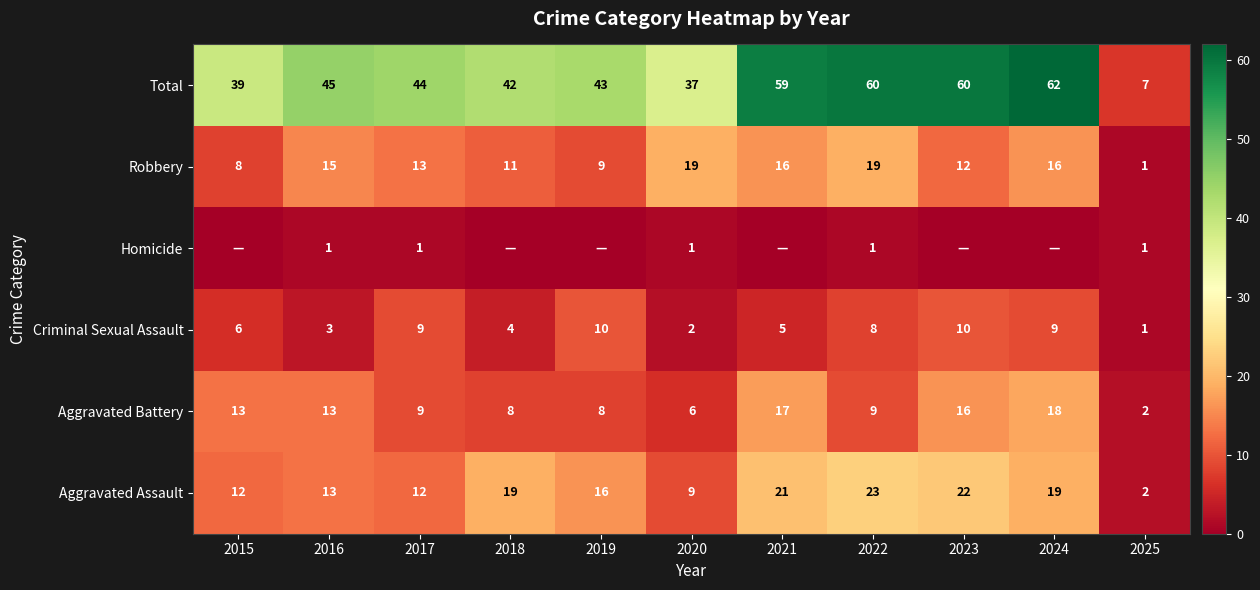

What is the sum of all Aggravated Assault values?

168